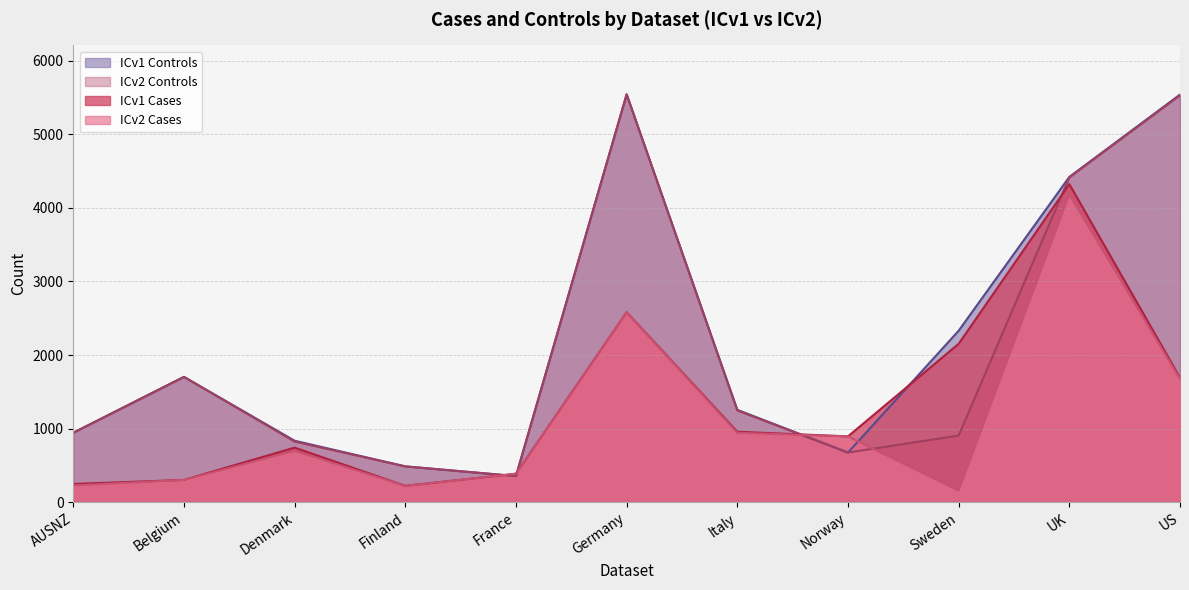

Rank the series by their maximum value, from lowest to highest.

ICv2 Cases, ICv1 Cases, ICv1 Controls, ICv2 Controls